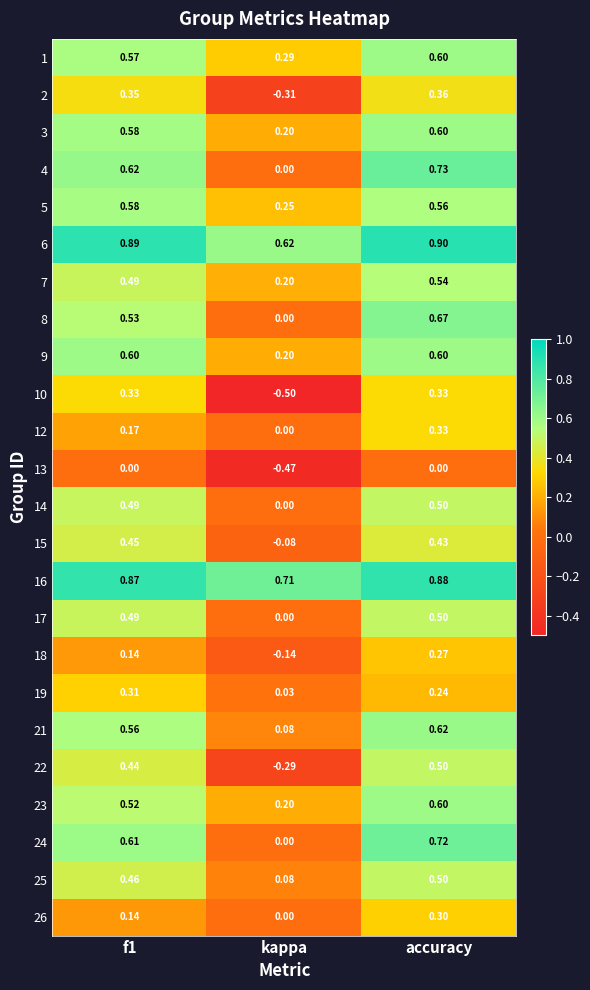

At which label is 8 closest to 0?

kappa